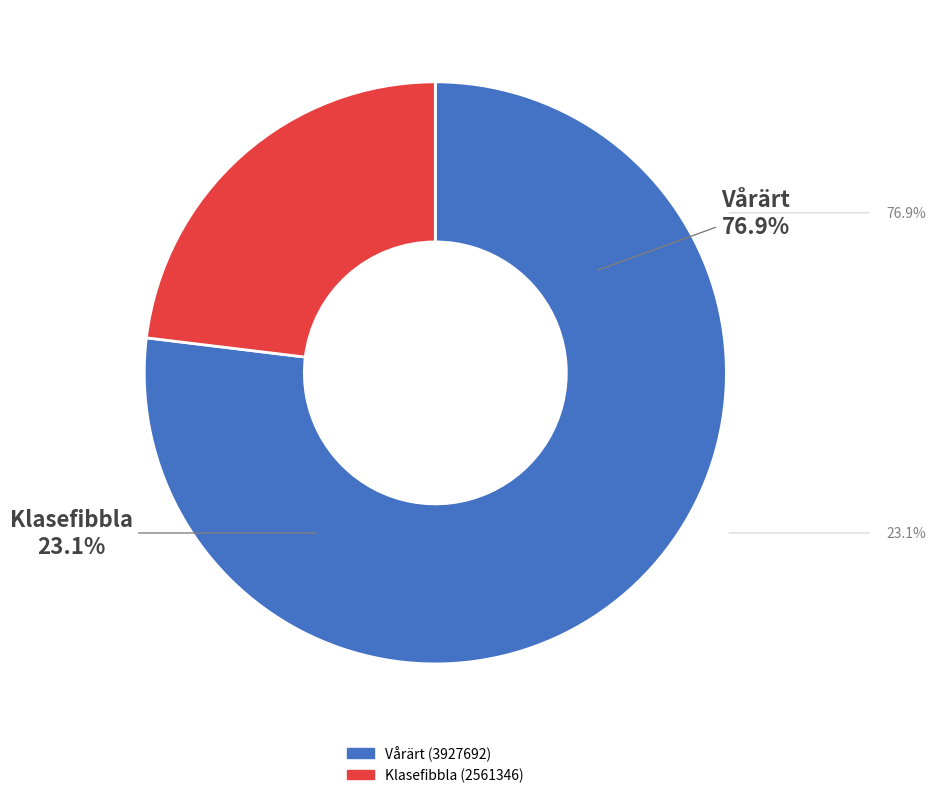

Does Klasefibbla (2561346) represent more than half of the total?

No